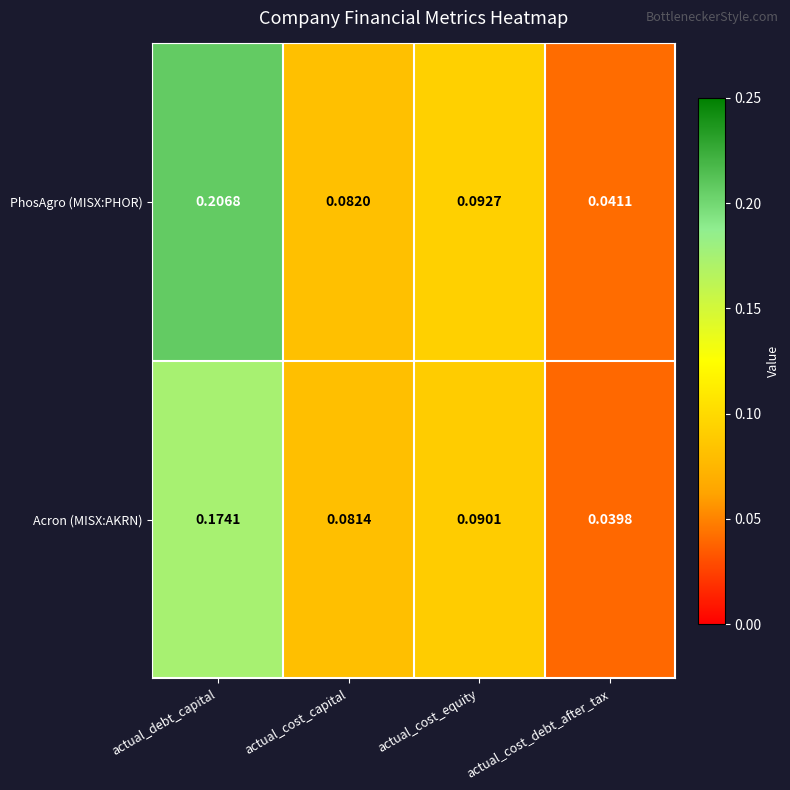

Count the number of data series in this chart.

2